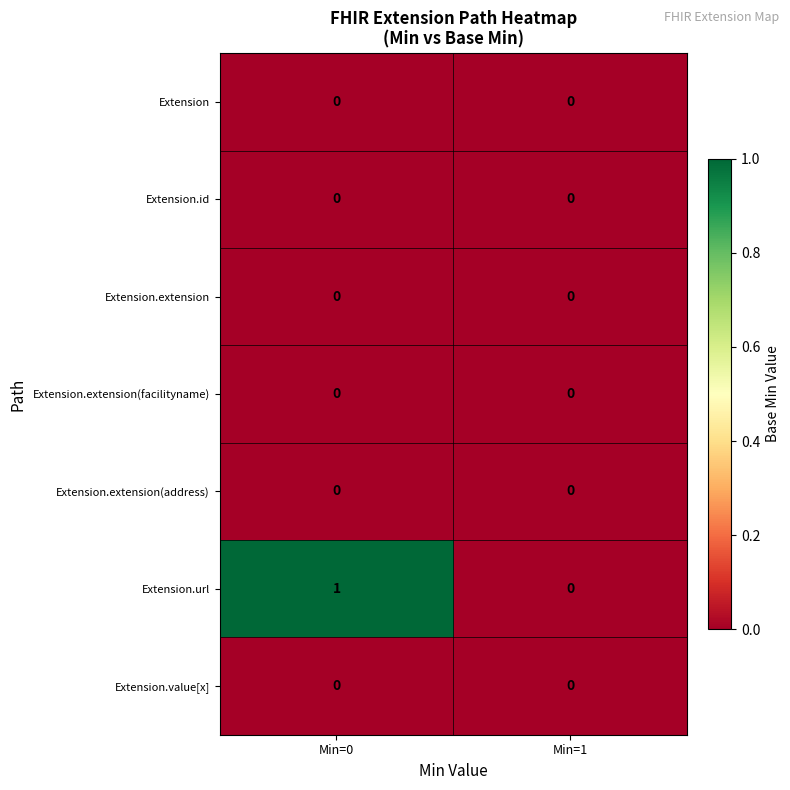

Which series changed the most between Min=0 and Min=1?

Extension.url